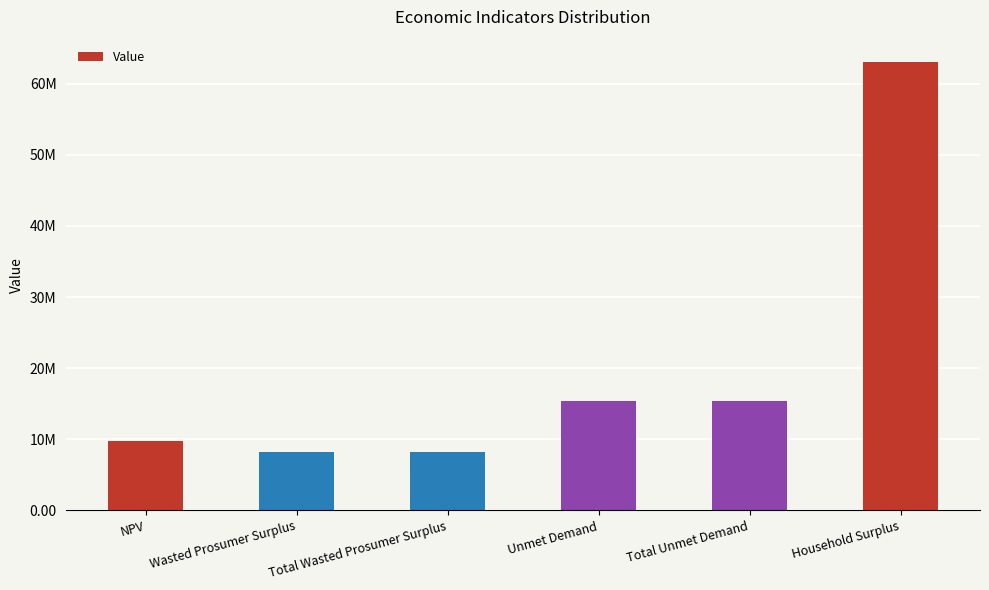

Reading left to right, what are all the values shown in this chart?

9688729.6	8228044.6	8228044.6	15346925.4	15346925.4	63050674.9